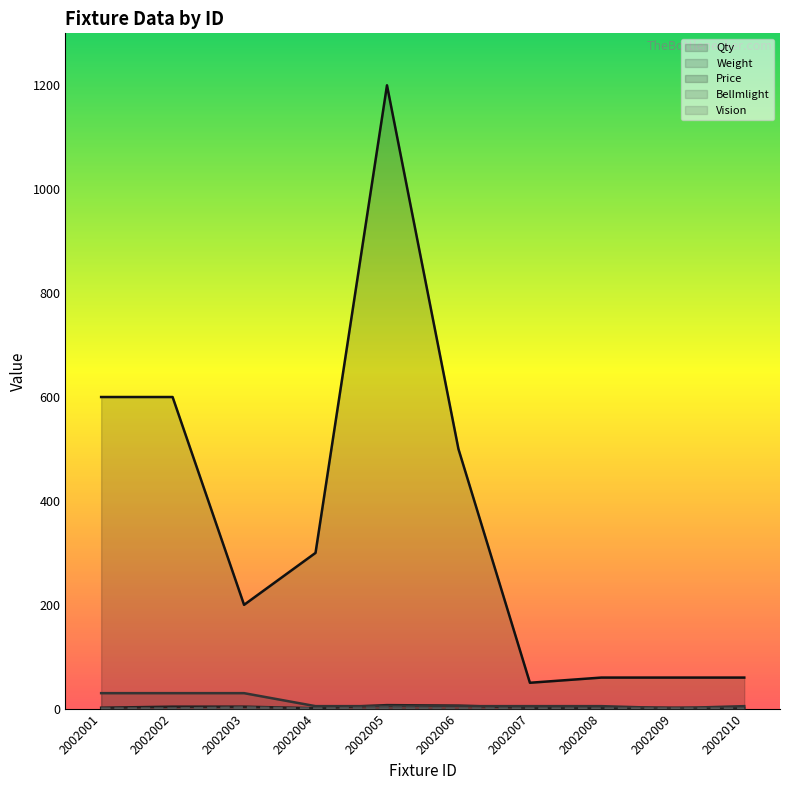

Which has a higher value, 2002003 or 2002001?

2002003